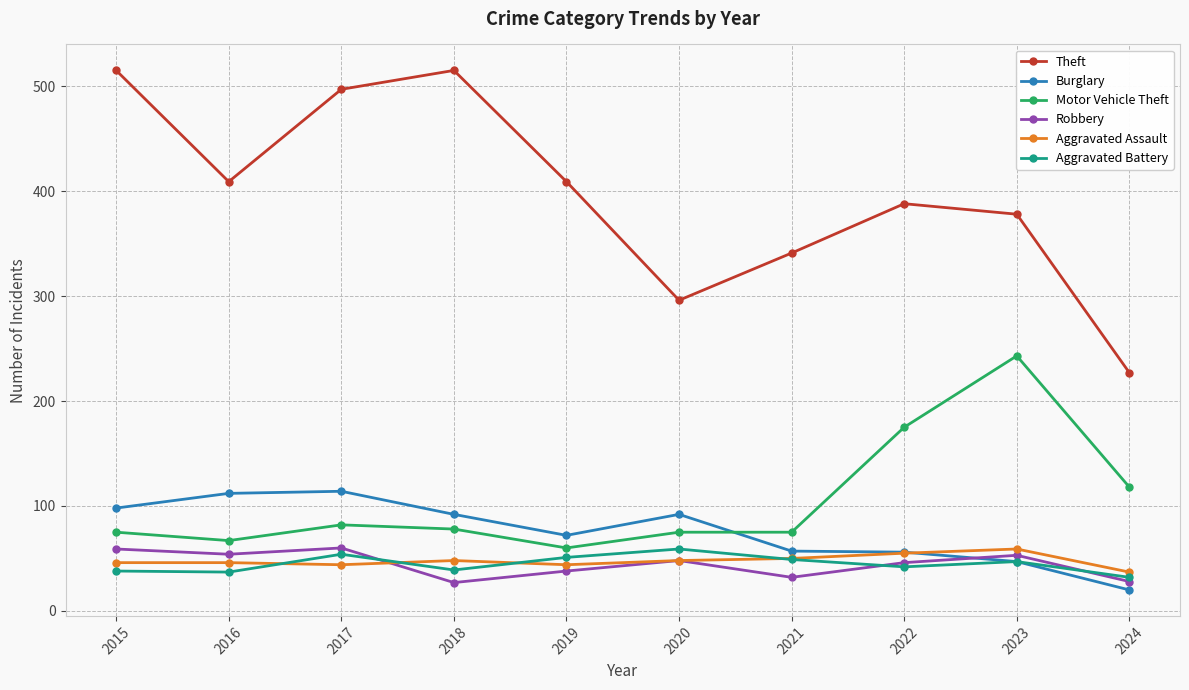

The Aggravated Assault series shows 68 at 2019. True or false?

False